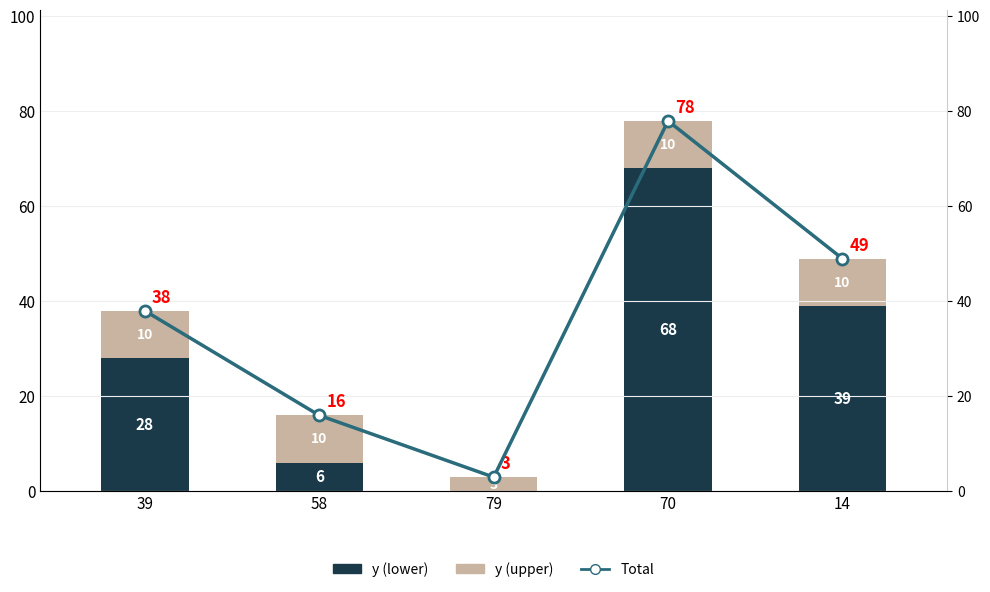

What are all the series names shown in the legend?

Total, y (lower), y (upper)